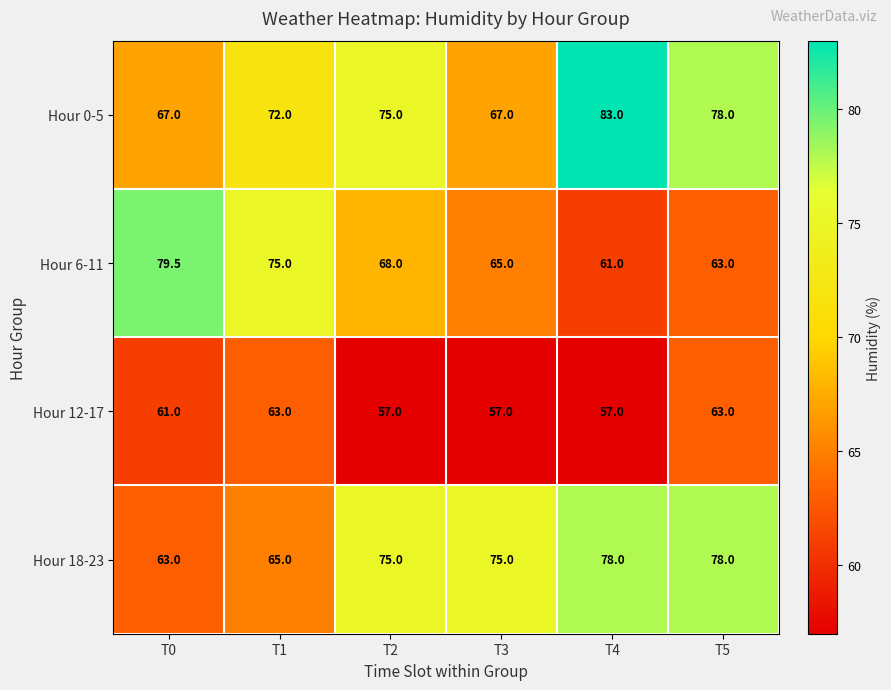

What value does the Hour 6-11 series have at T4?

61.0